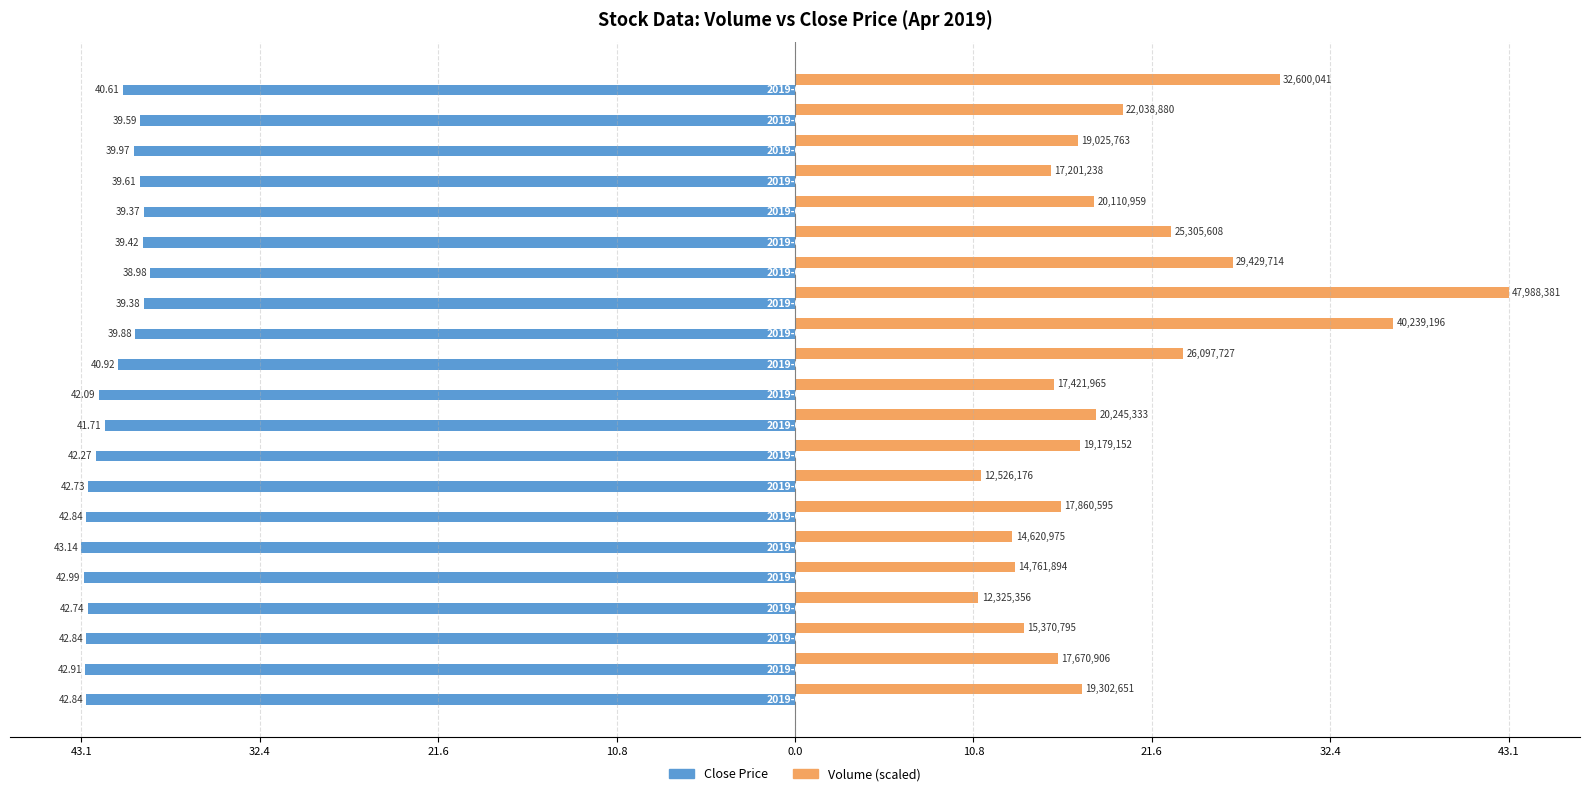

What are all the series names shown in the legend?

Close Price, Volume (scaled)